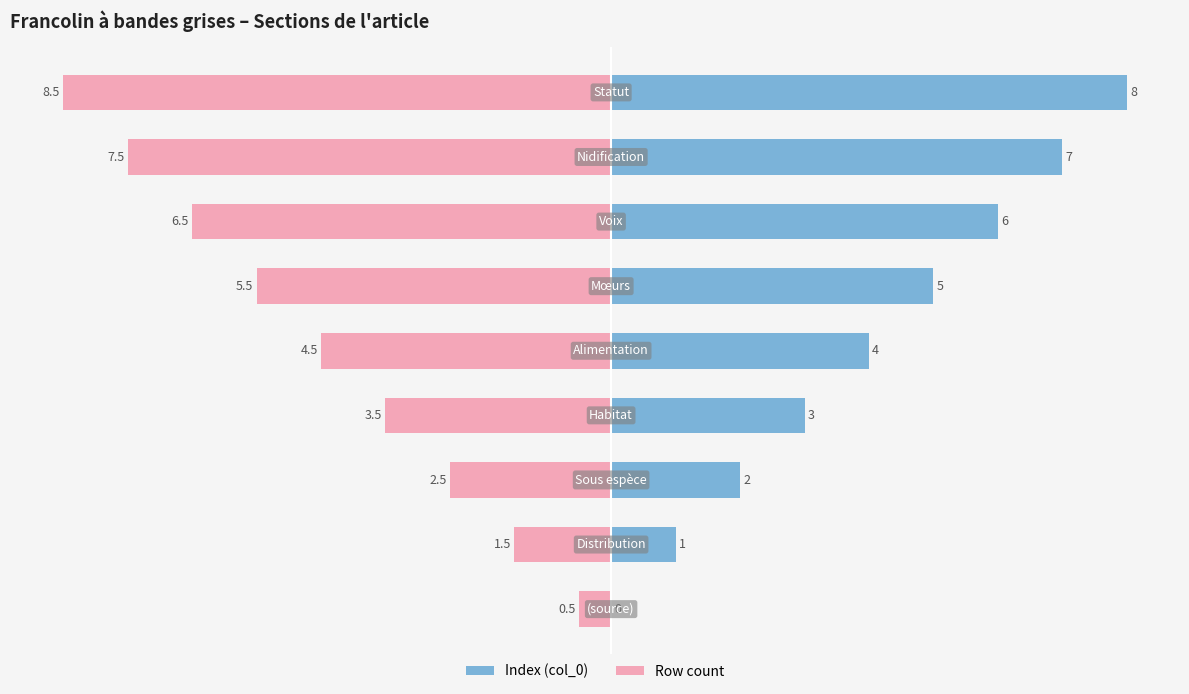

What is the sum of the Row count values at 0.0 and −5.0?

-7.0